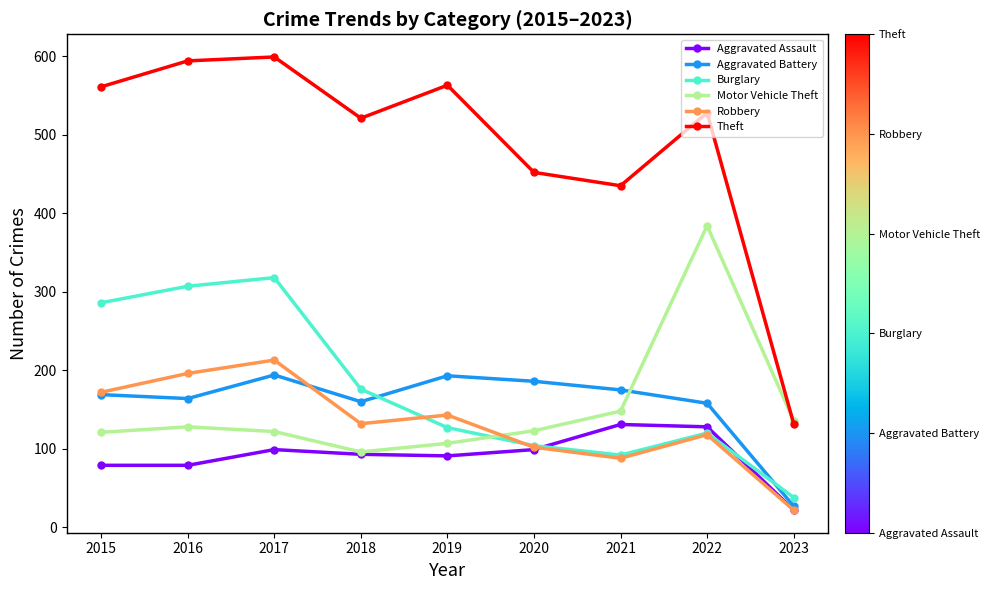

At which label is Motor Vehicle Theft closest to 240?

2021